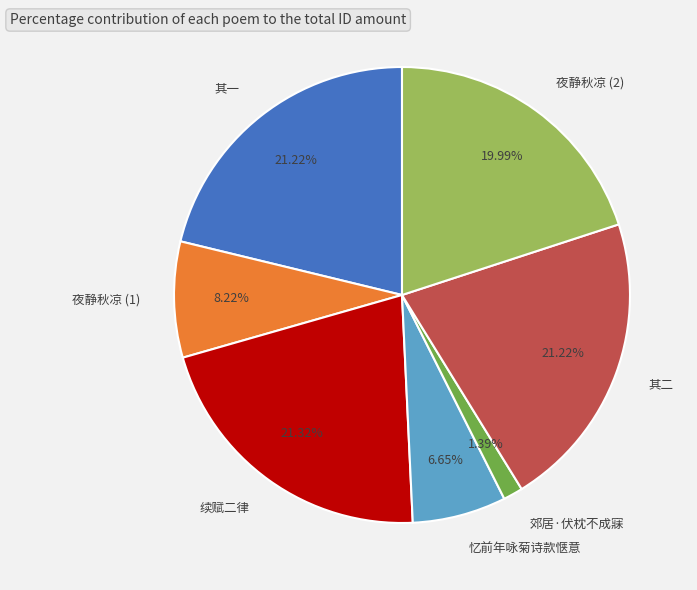

Do 其一 and 其二 together represent more than half of the pie?

No